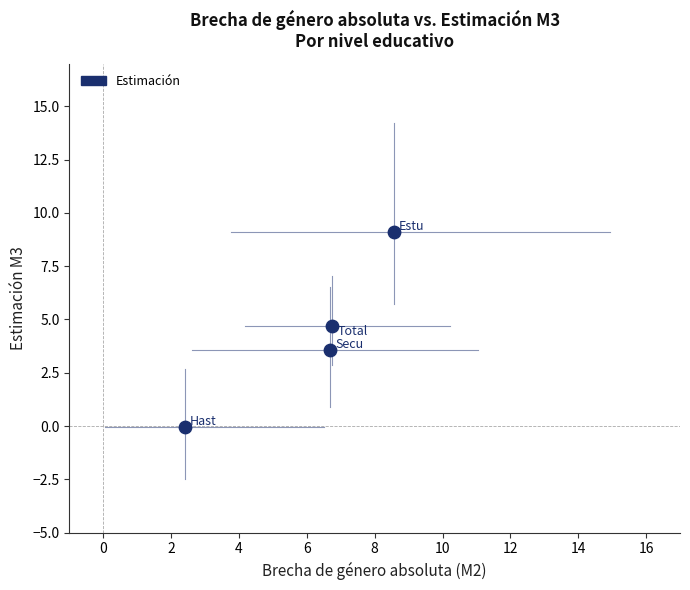

What is the range of Y values (max minus min)?

9.2